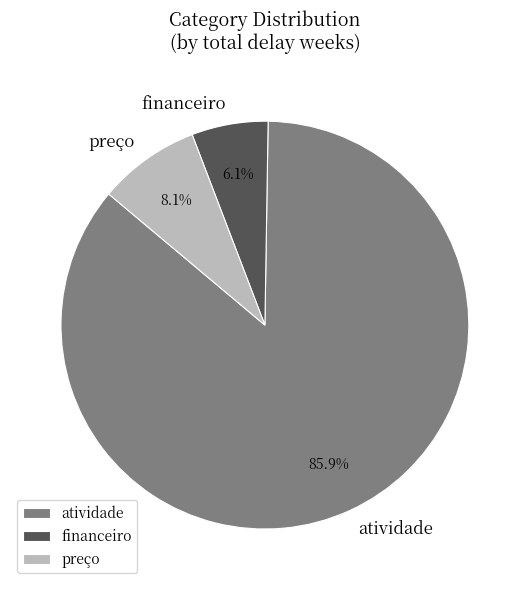

Which category has the biggest portion of the pie?

atividade